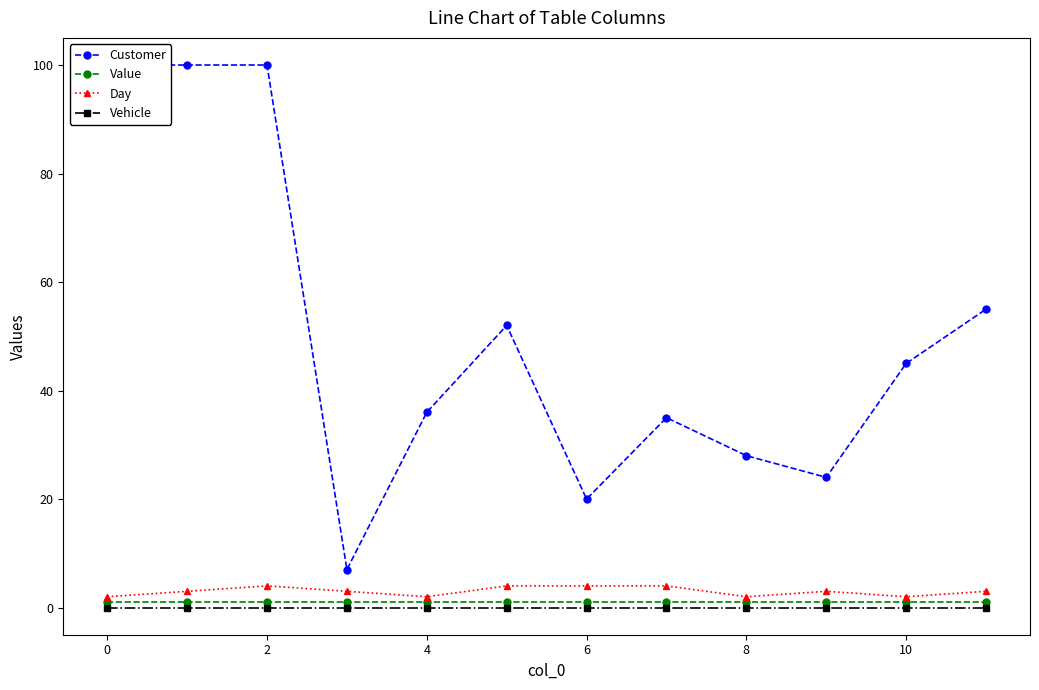

How many series are shown in this chart?

4